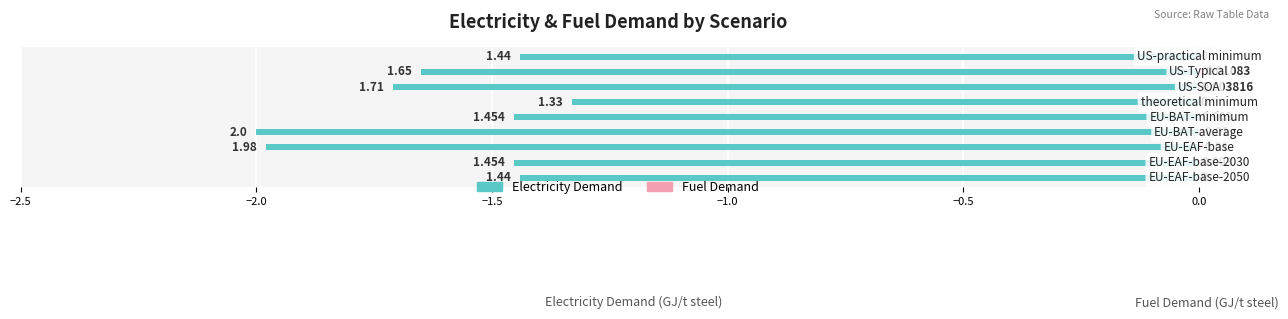

True or false: Electricity Demand has a value of -2.0 at −1.5.

True